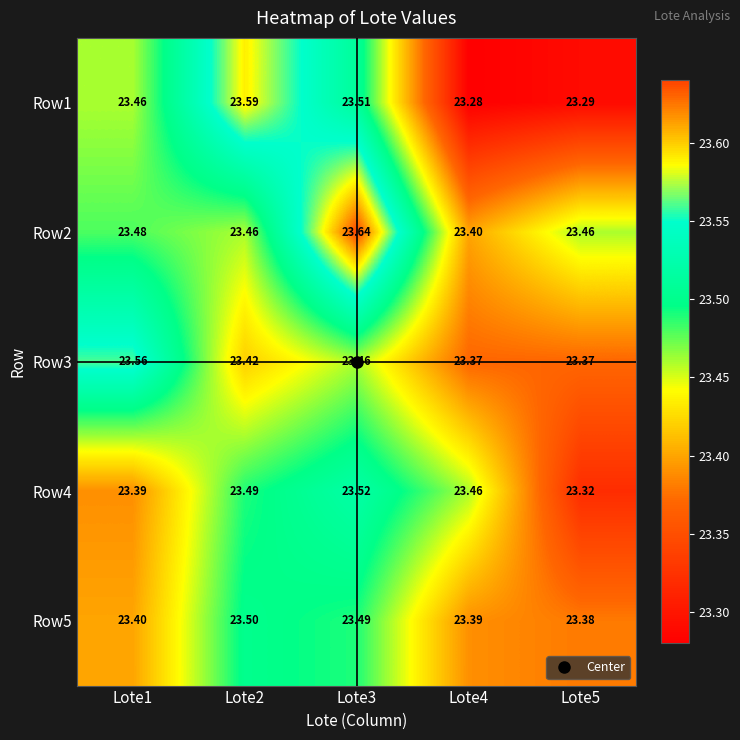

Count the number of categories in the chart.

5